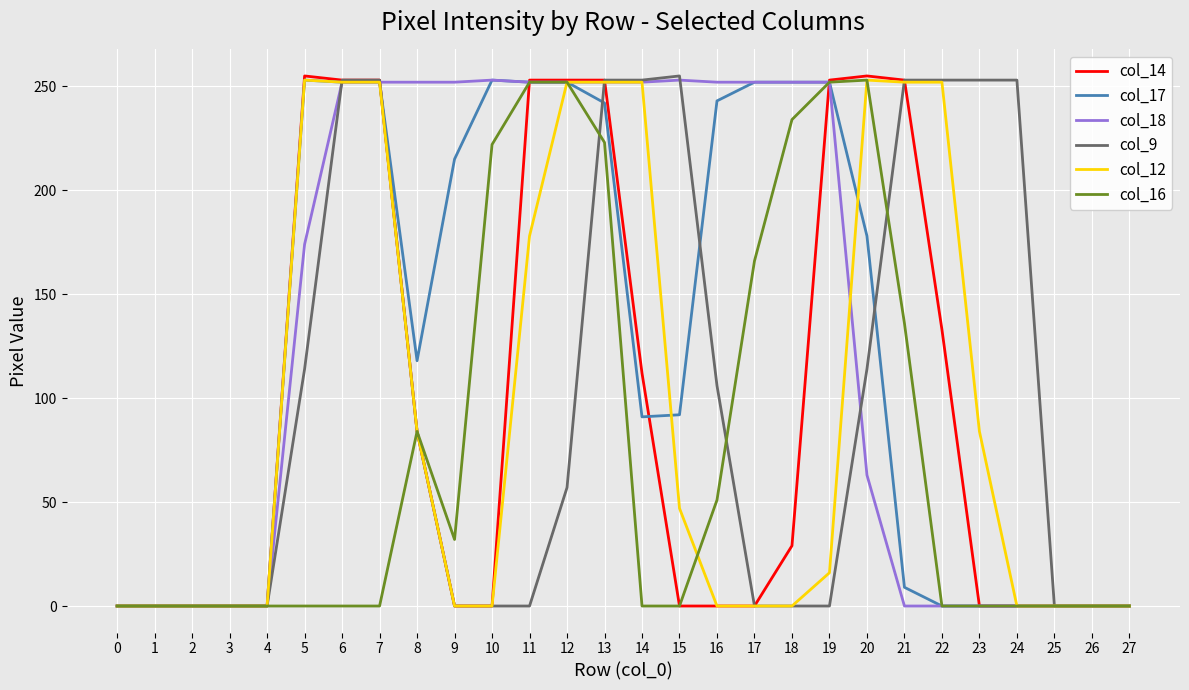

At how many categories does at least one series exceed 99?

20